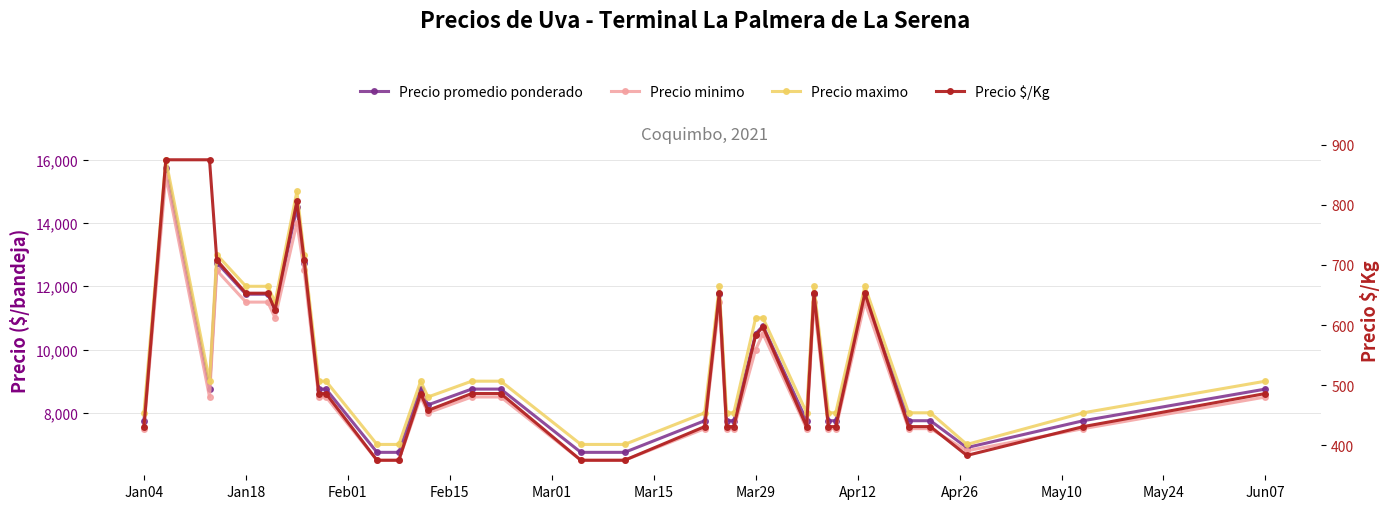

Which series has the largest total across all categories?

Precio maximo